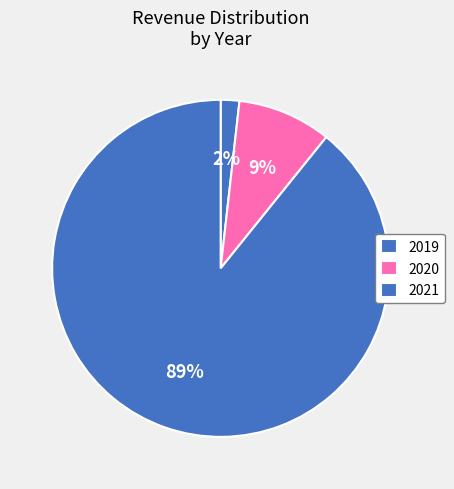

What is the change in value from 2019 to 2021?

+509474